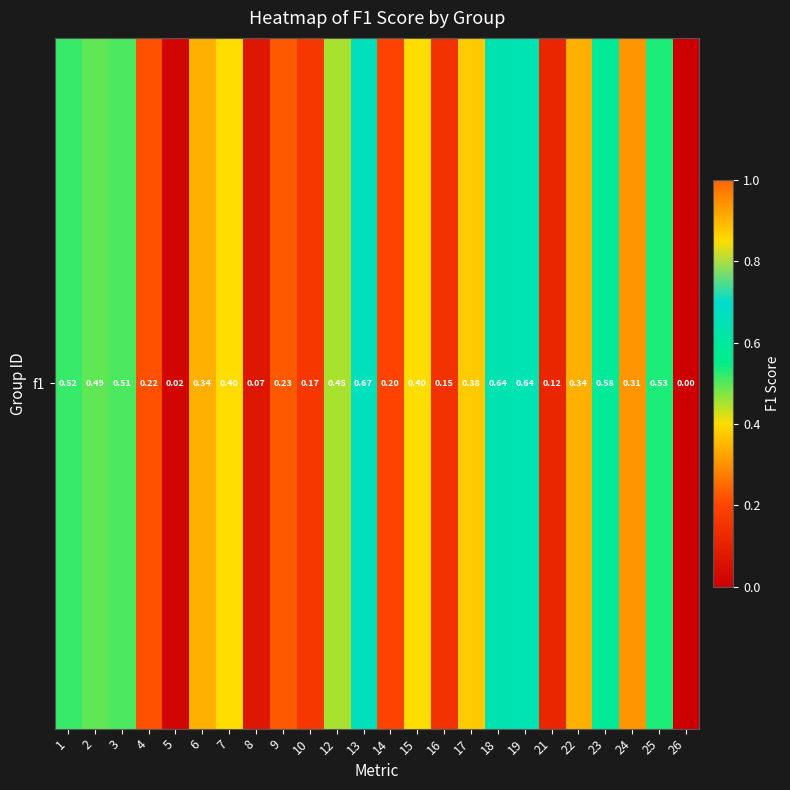

How many data points are above 0?

23